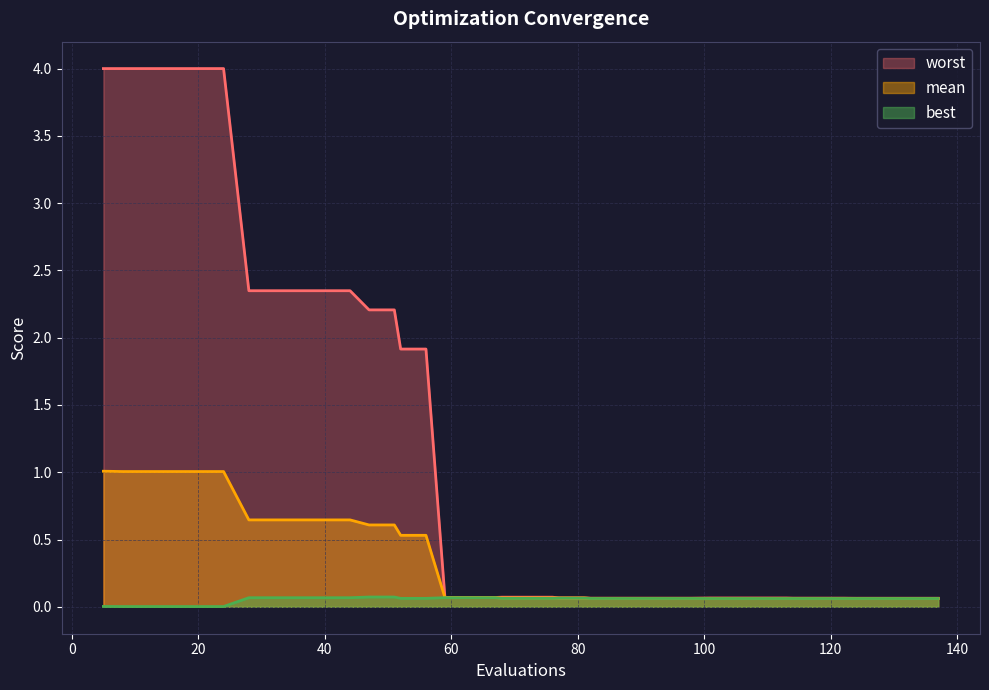

In worst, how many points are lower than both neighbors (excluding endpoints)?

1